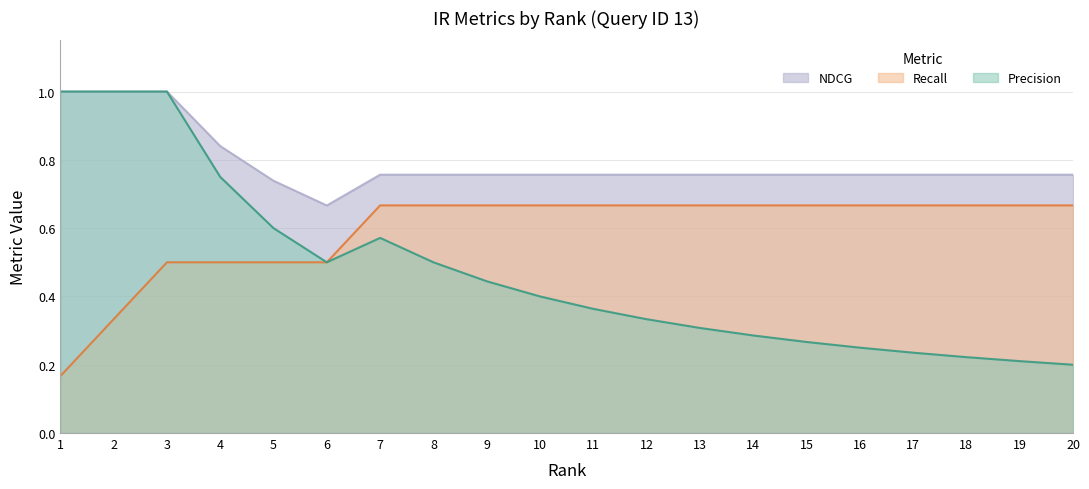

What is the average value of the Recall series?

0.6